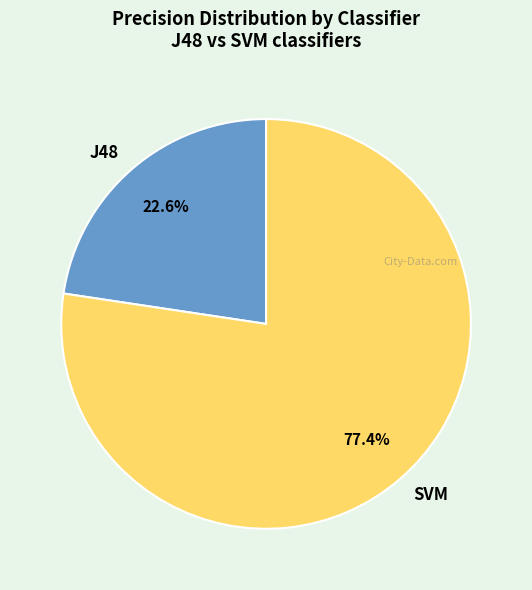

How many slices are in this pie chart?

2